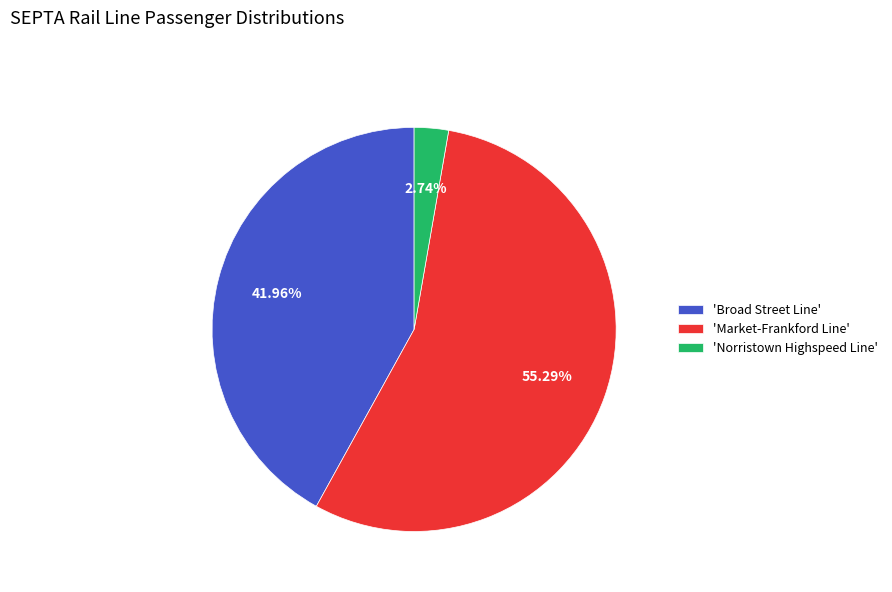

Combined, do 'Market-Frankford Line' and 'Broad Street Line' account for over 50%?

Yes